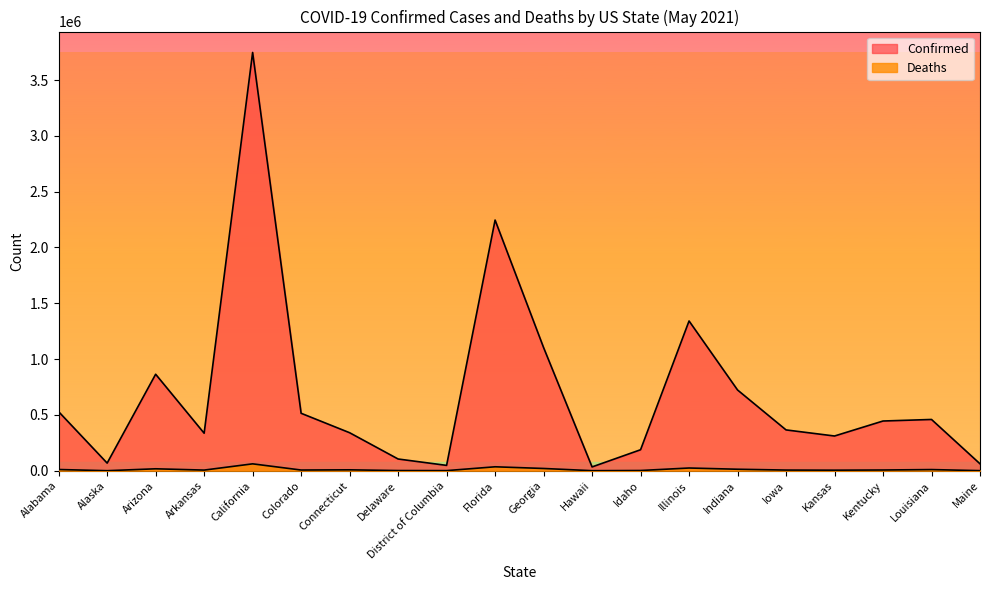

The value of Deaths at Delaware is 1626. True or false?

True